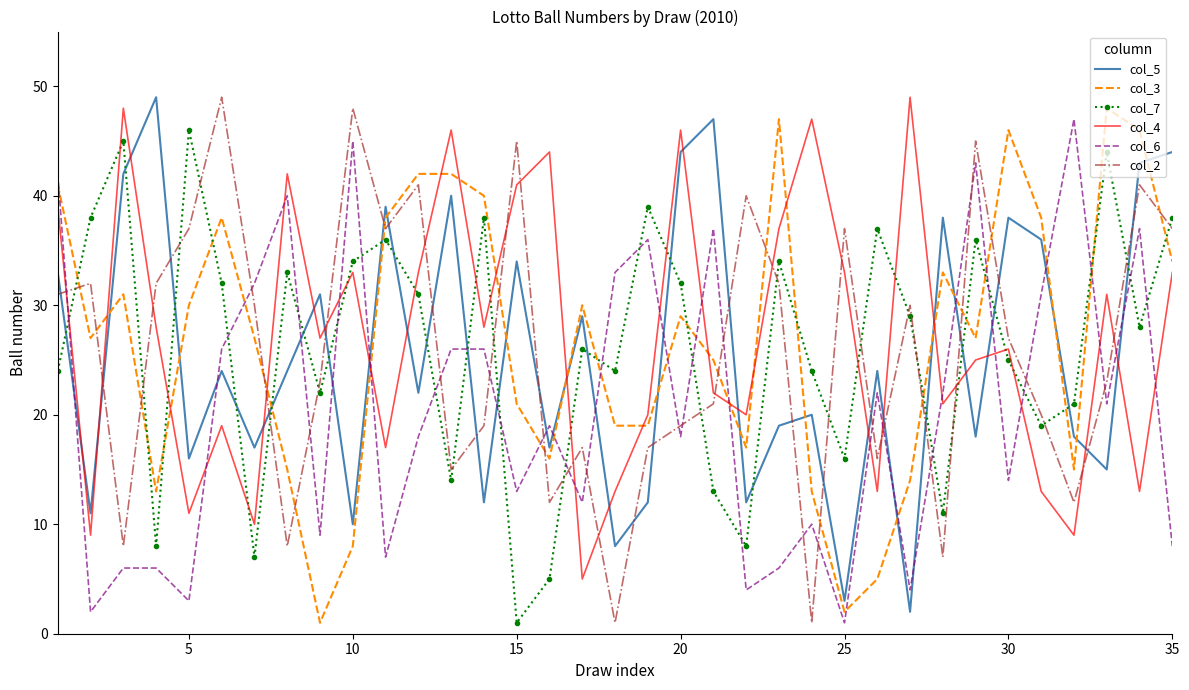

Reading left to right, transcribe all the data shown in this chart.

col_5: 33	11	42	49	16	24	17	24	31	10	39	22	40	12	34	17	29	8	12	44	47	12	19	20	3	24	2	38	18	38	36	18	15	43	44
col_3: 41	27	31	13	30	38	27	15	1	8	38	42	42	40	21	16	30	19	19	29	25	17	47	13	2	5	14	33	27	46	38	15	48	46	34
col_7: 24	38	45	8	46	32	7	33	22	34	36	31	14	38	1	5	26	24	39	32	13	8	34	24	16	37	29	11	36	25	19	21	44	28	38
col_4: 39	9	48	28	11	19	10	42	27	33	17	33	46	28	41	44	5	13	20	46	22	20	37	47	33	13	49	21	25	26	13	9	31	13	33
col_6: 42	2	6	6	3	26	32	40	9	45	7	18	26	26	13	19	12	33	36	18	37	4	6	10	1	22	4	22	43	14	31	47	21	37	8
col_2: 31	32	8	32	37	49	30	8	23	48	37	41	15	19	45	12	17	1	17	19	21	40	32	1	37	16	30	7	45	27	20	12	23	41	37